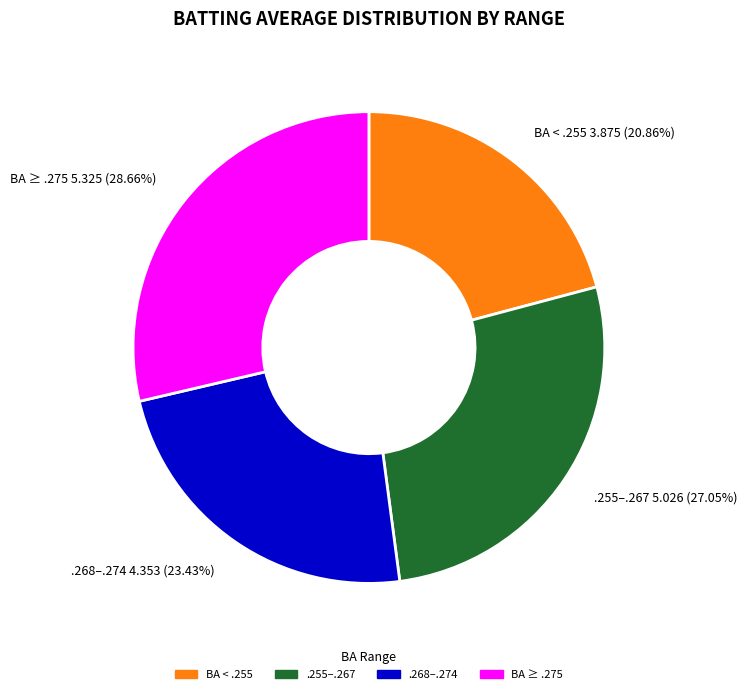

How many slices are in this pie chart?

4